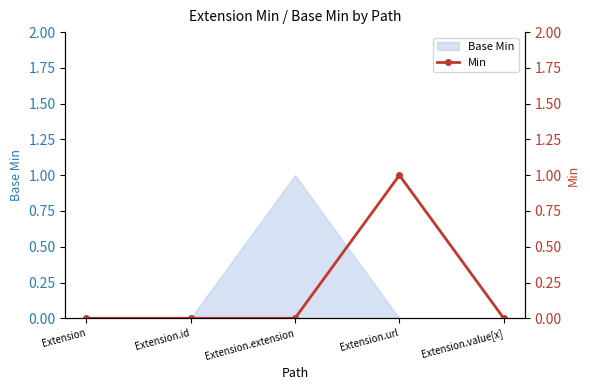

Count the number of categories in the chart.

5